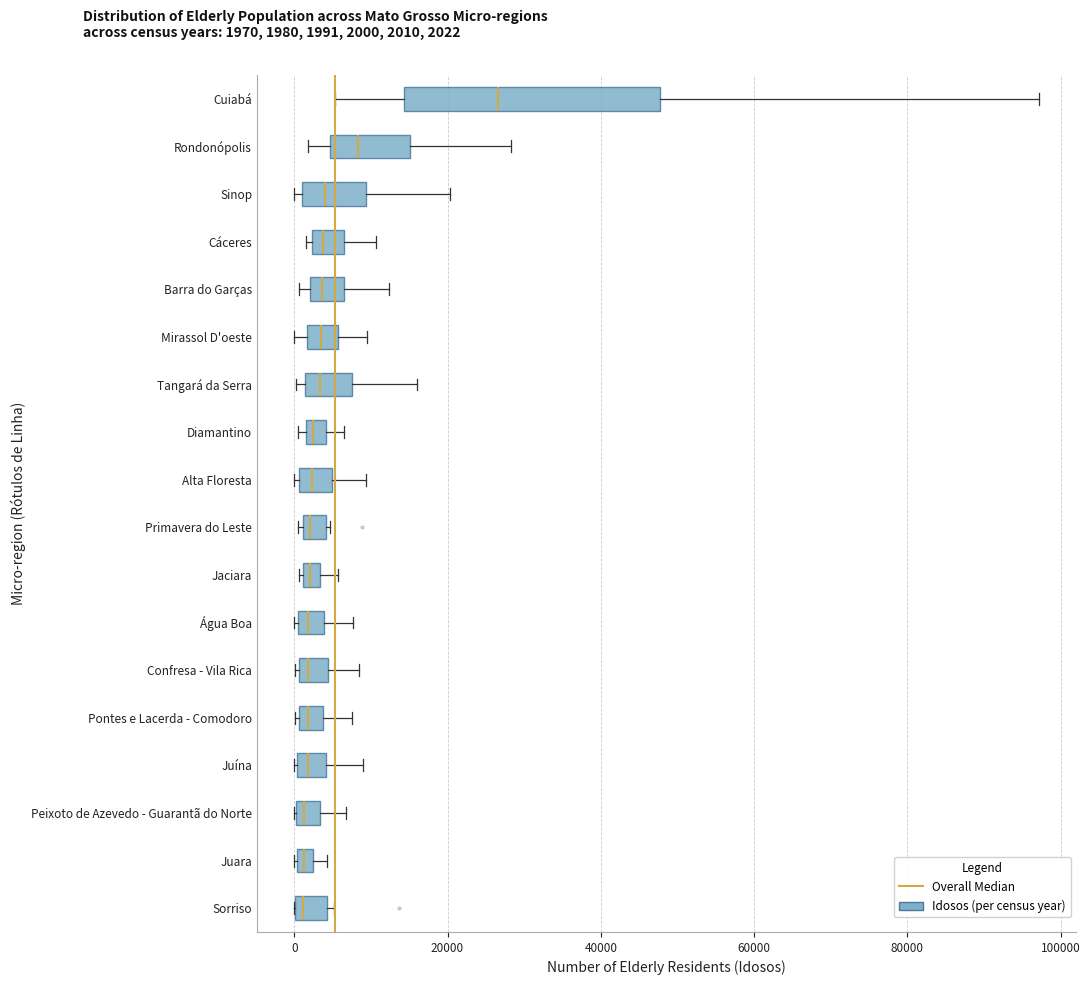

Which box is the widest, from its left edge to its right edge?

Cuiabá